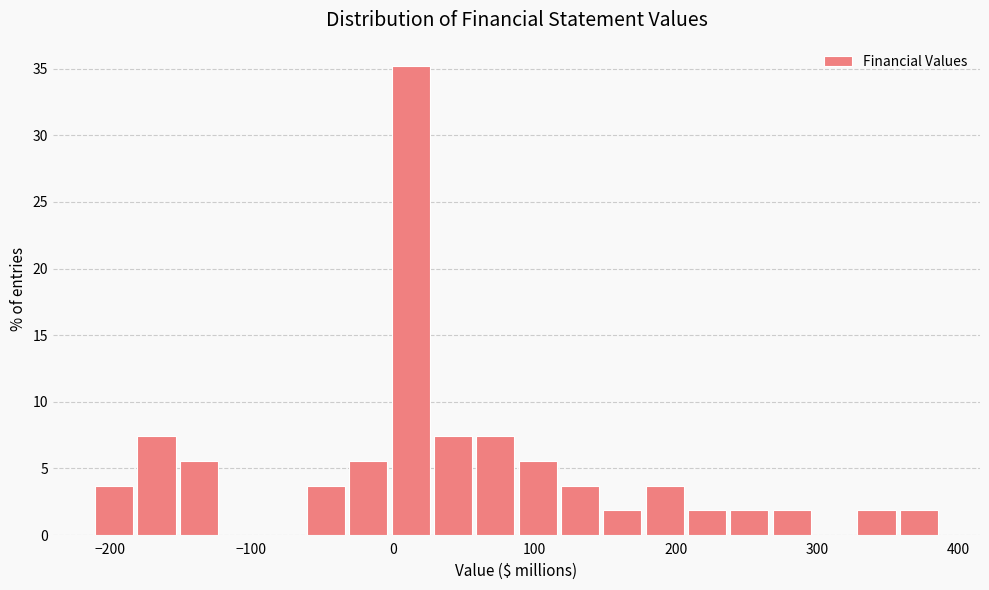

Read against the x-axis, roughly where is the centre of the tallest bar?

10